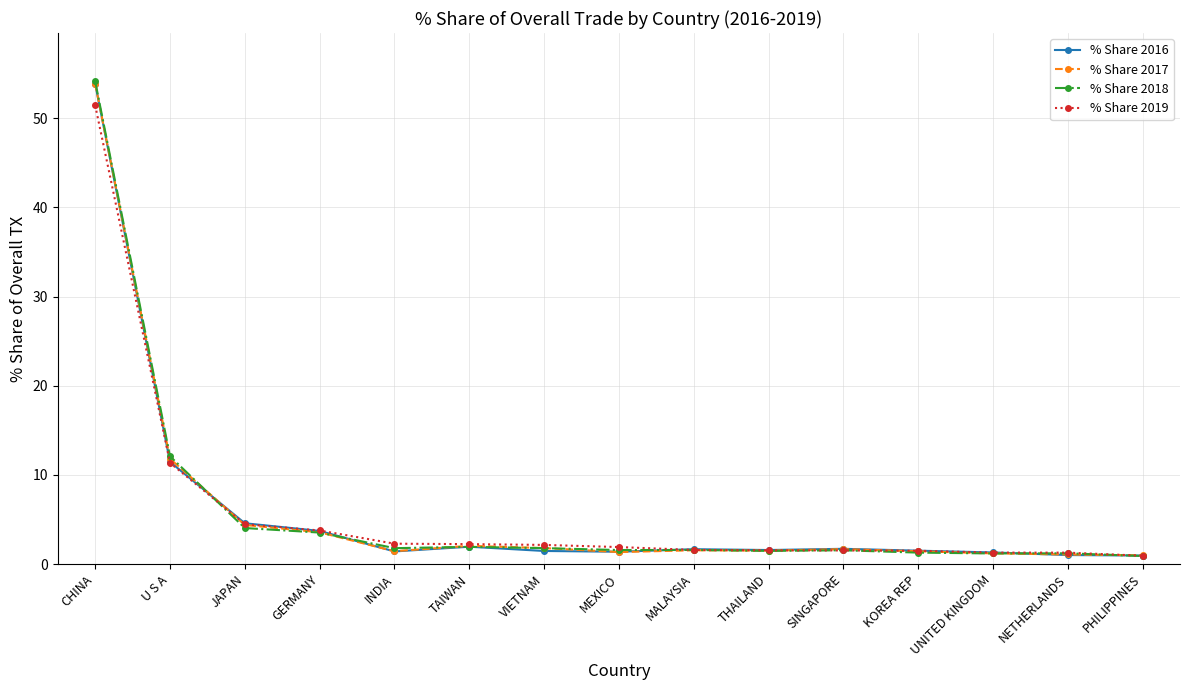

What position from the left is GERMANY?

4